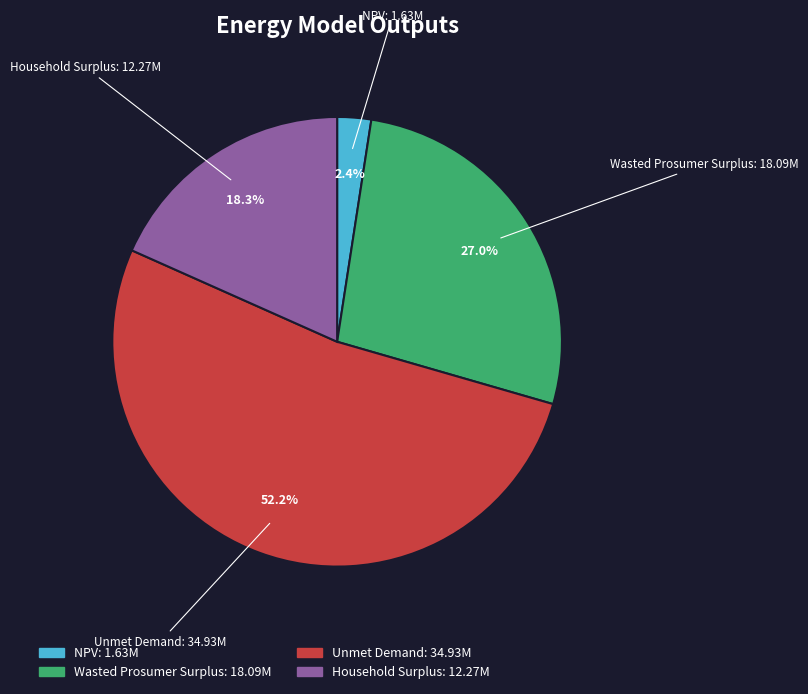

Rank the categories by value from highest to lowest.

Unmet Demand, Wasted Prosumer Surplus, Household Surplus, NPV